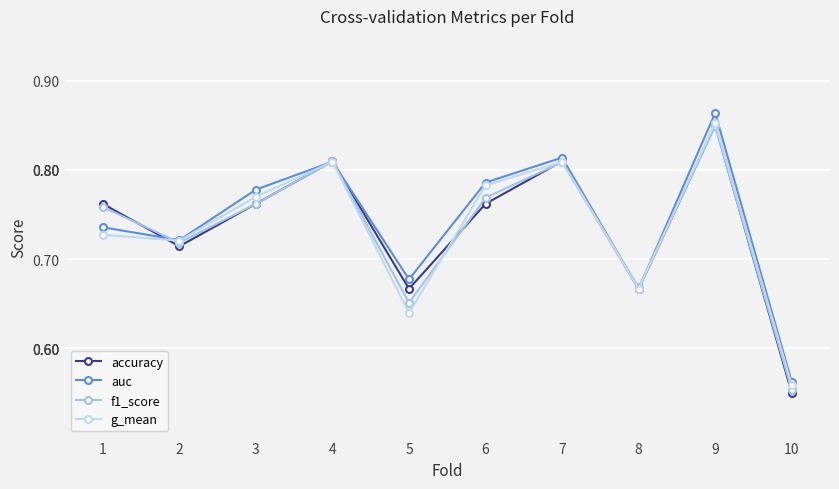

Which series has the largest range (max minus min)?

auc